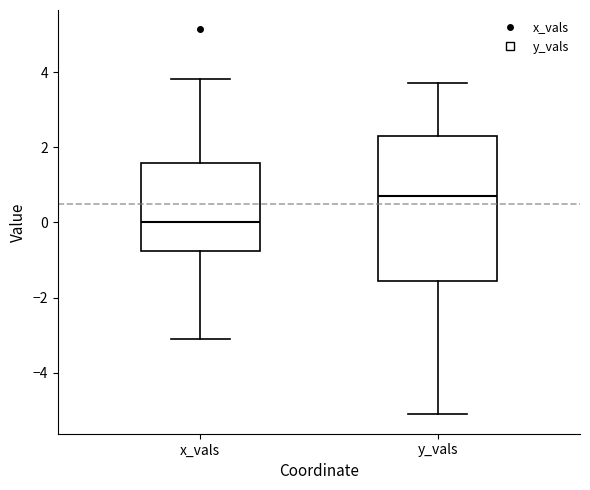

Where is the upper edge of the box for x_vals on the y-axis? The values are not printed on the chart, so give them approximately, as read against the axis.

1.6